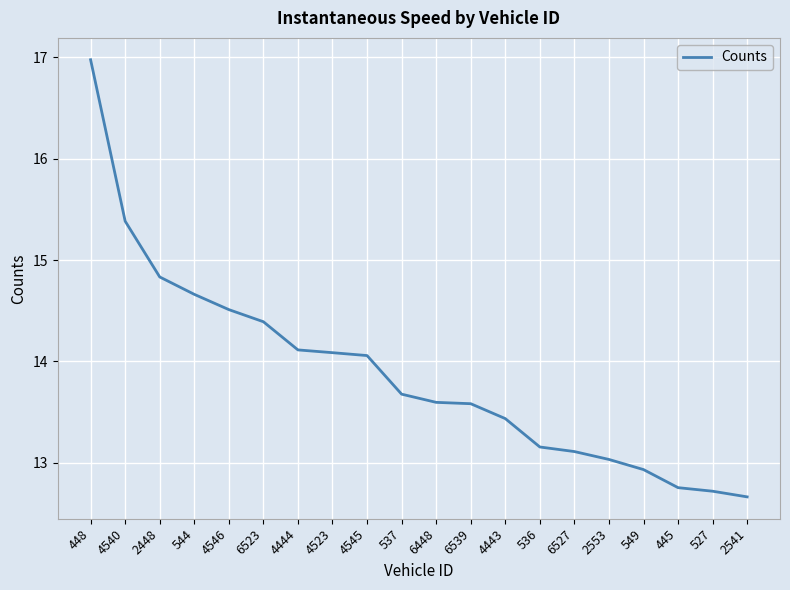

Is it true that the value at 6523 is 14.4?

True